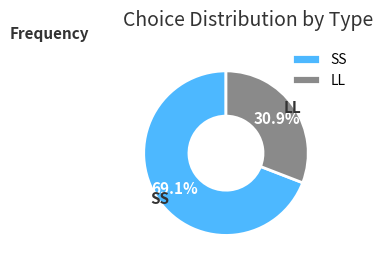

What is the majority slice?

SS